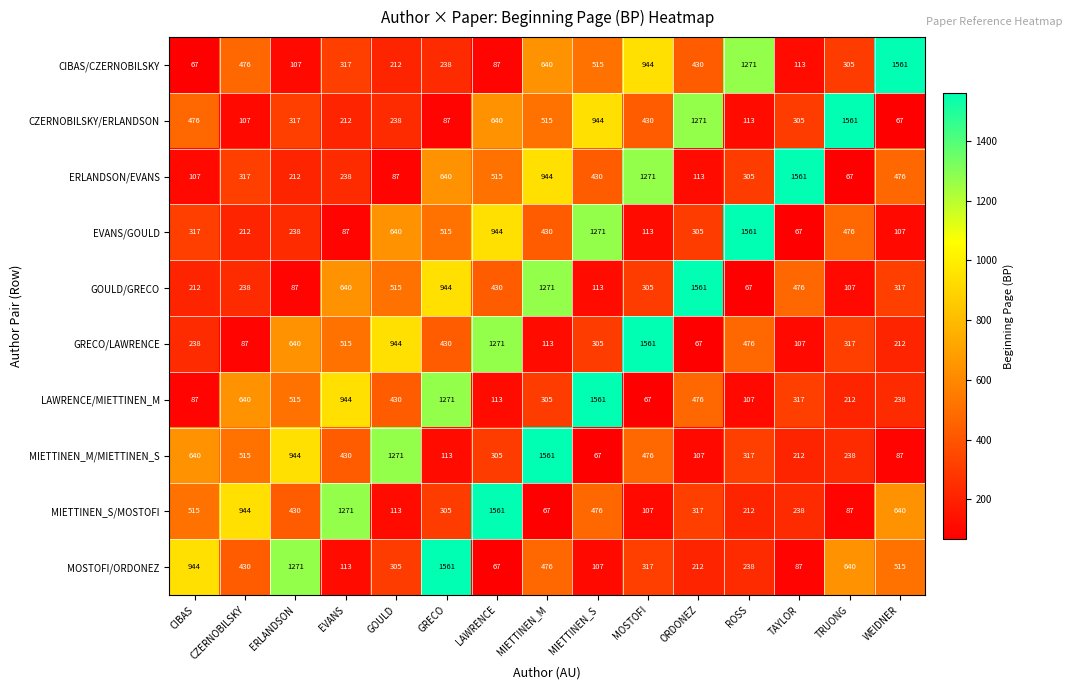

At which category is the sum across all series the highest?

MIETTINEN_M